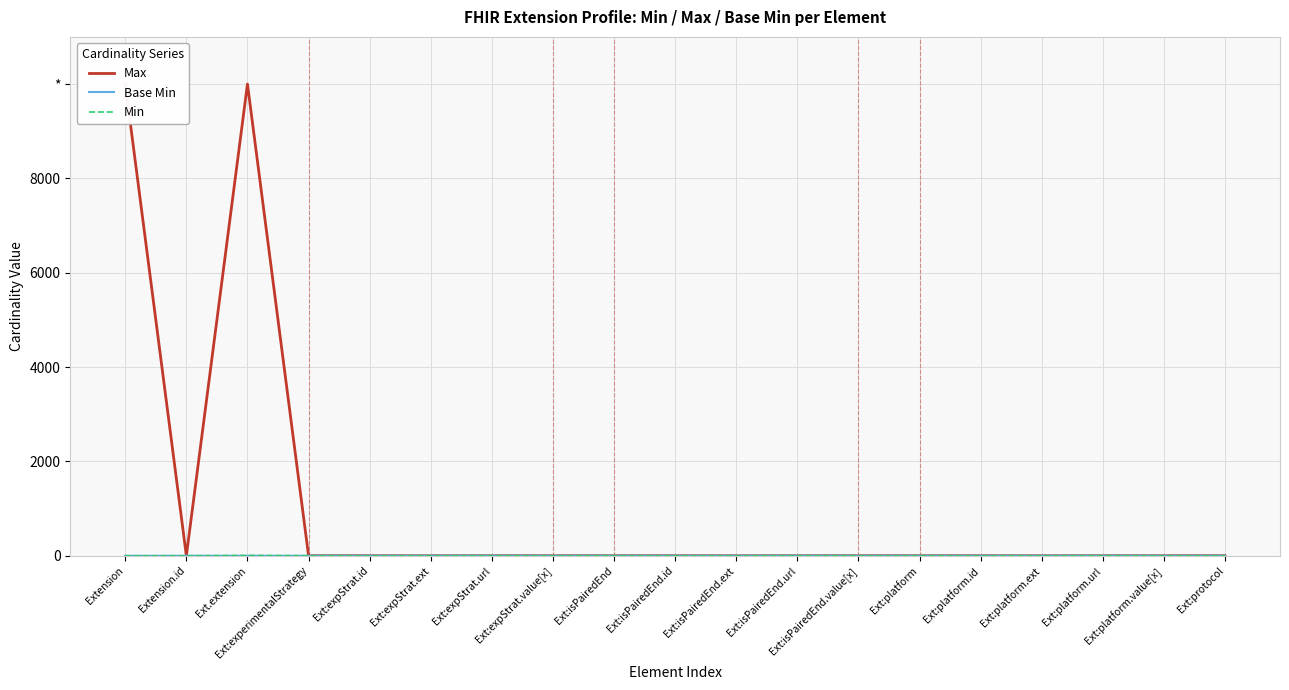

At Ext:experimentalStrategy, list the series in order from largest to smallest.

Max, Min, Base Min